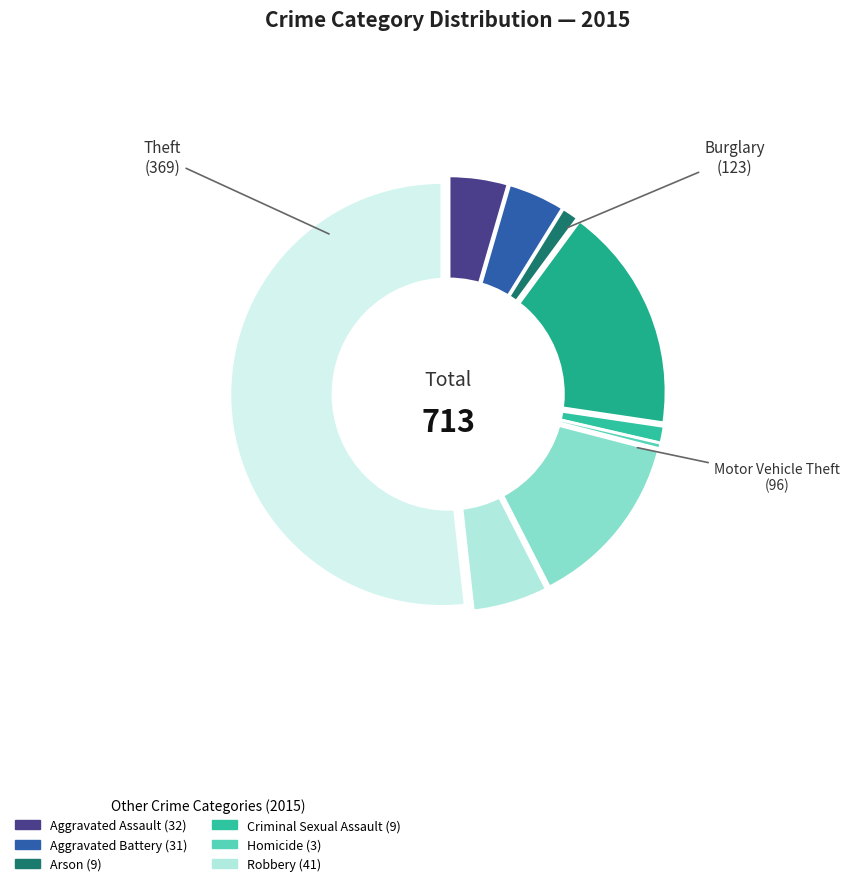

To the nearest percent, what is the average slice percentage?

11%